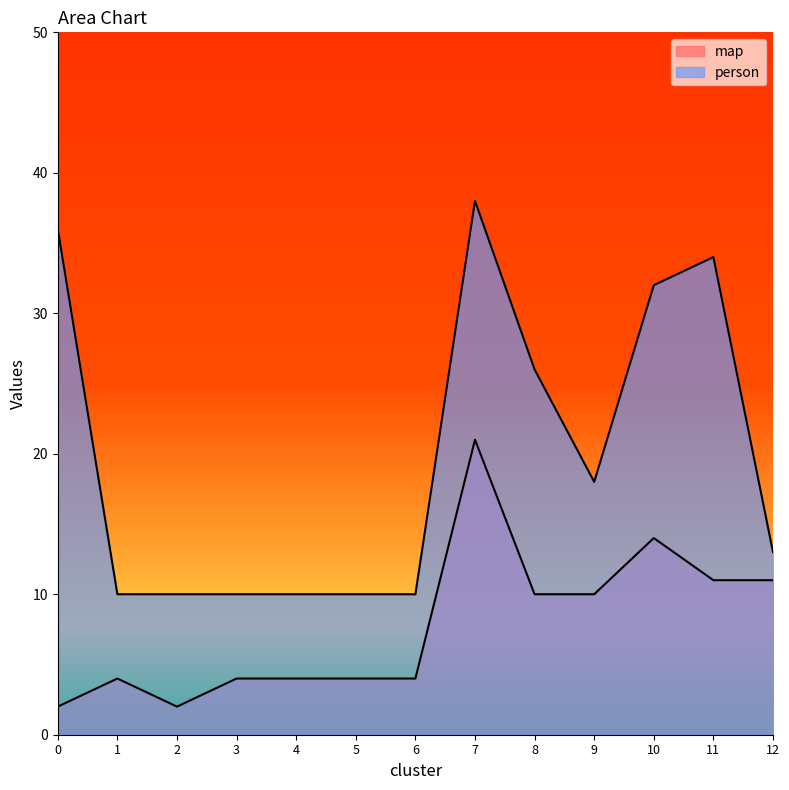

How many lines are shown in the chart?

2